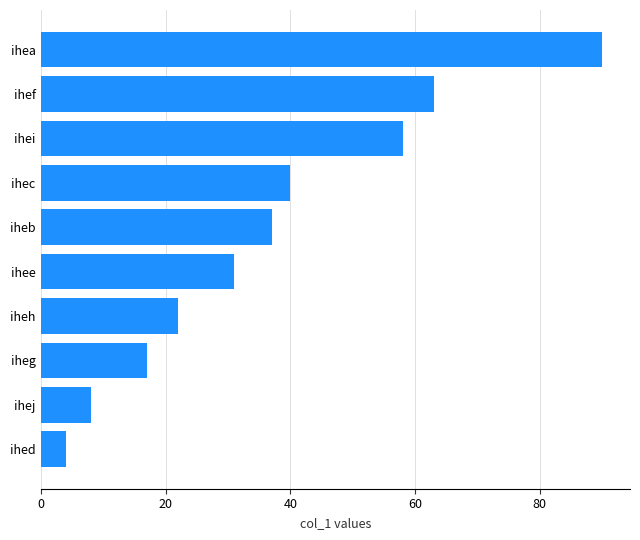

Read the value at ihef, to the nearest 10.

60